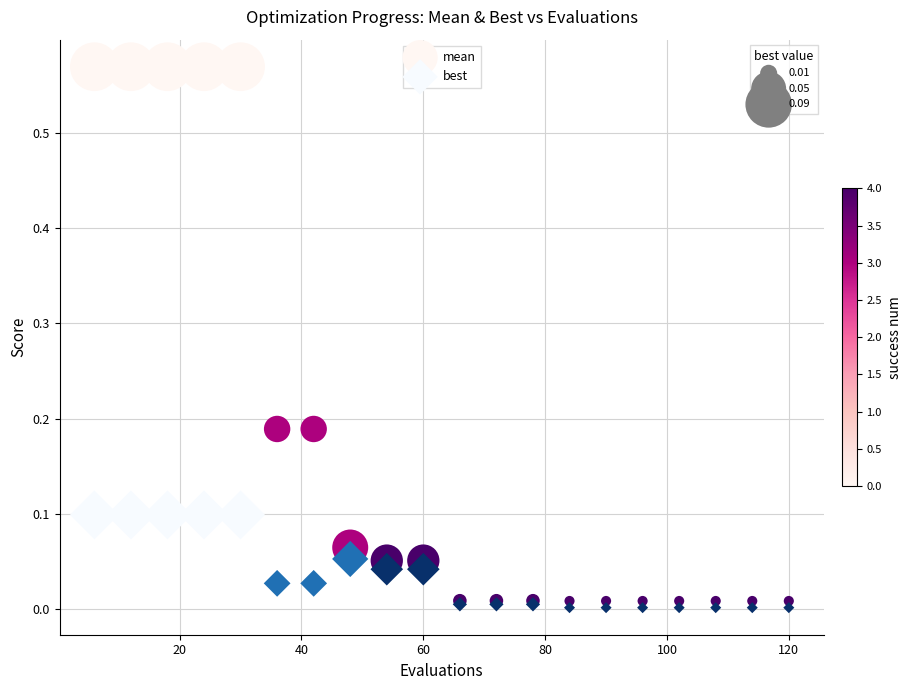

Which series contains the lowest Y value?

best